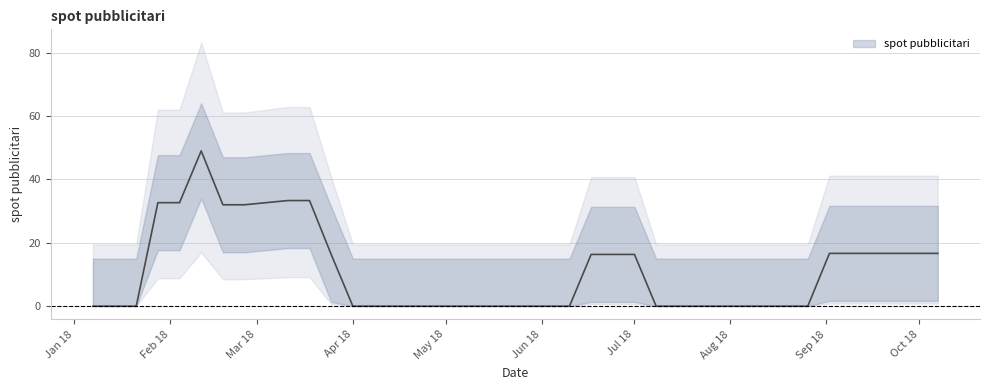

Rank the categories by value from lowest to highest.

2018-01-07, 2018-01-14, 2018-01-21, 2018-01-28, 2018-02-11, 2018-03-04, 2018-03-25, 2018-04-01, 2018-04-08, 2018-04-15, 2018-04-22, 2018-04-29, 2018-05-06, 2018-05-13, 2018-05-20, 2018-05-27, 2018-06-03, 2018-06-10, 2018-06-17, 2018-07-01, 2018-07-08, 2018-07-15, 2018-07-22, 2018-07-29, 2018-08-05, 2018-08-12, 2018-08-19, 2018-08-26, 2018-09-02, 2018-09-16, 2018-09-23, 2018-10-07, 2018-02-25, 2018-02-18, 2018-03-18, 2018-06-24, 2018-09-09, 2018-09-30, 2018-03-11, 2018-02-04